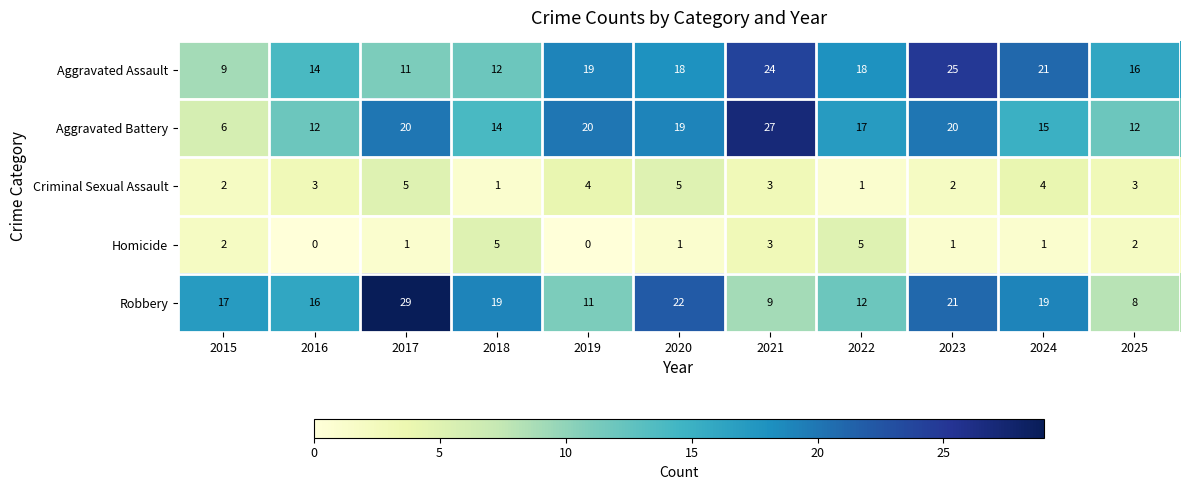

Which series changed the most between 2018 and 2019?

Robbery